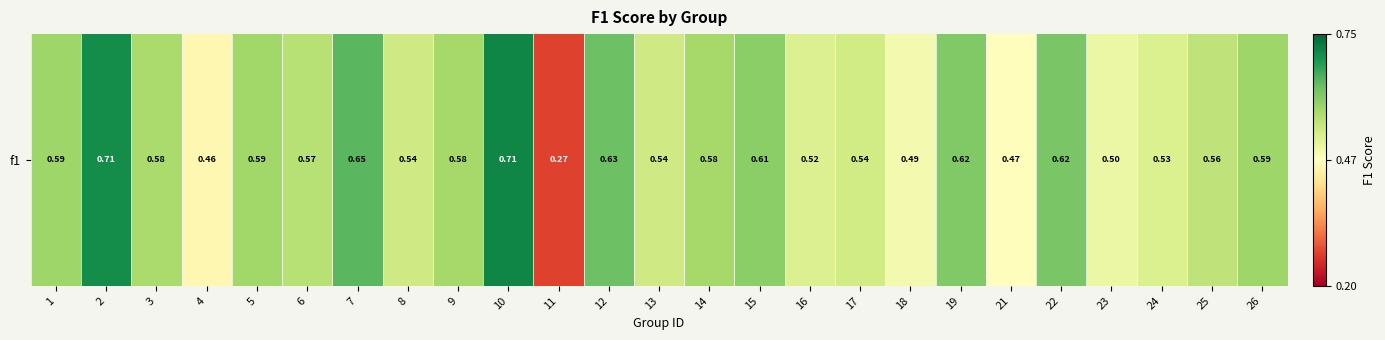

The chart shows a value of 1.1 at 10. True or false?

False